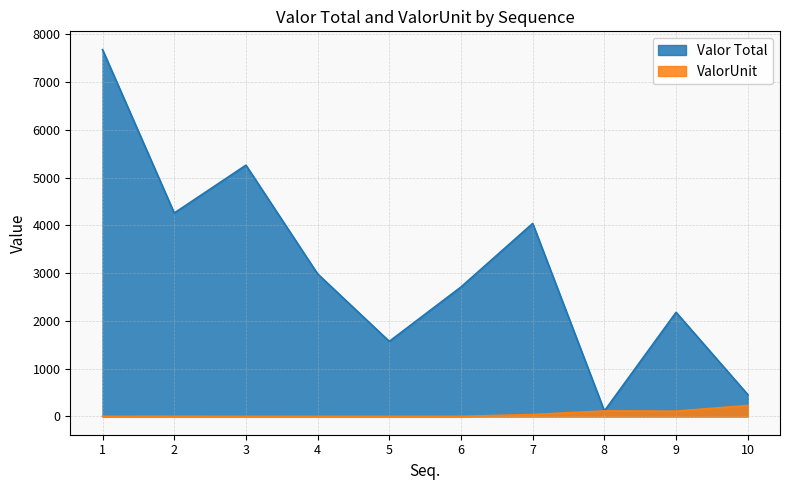

At which category is the sum across all series the highest?

1